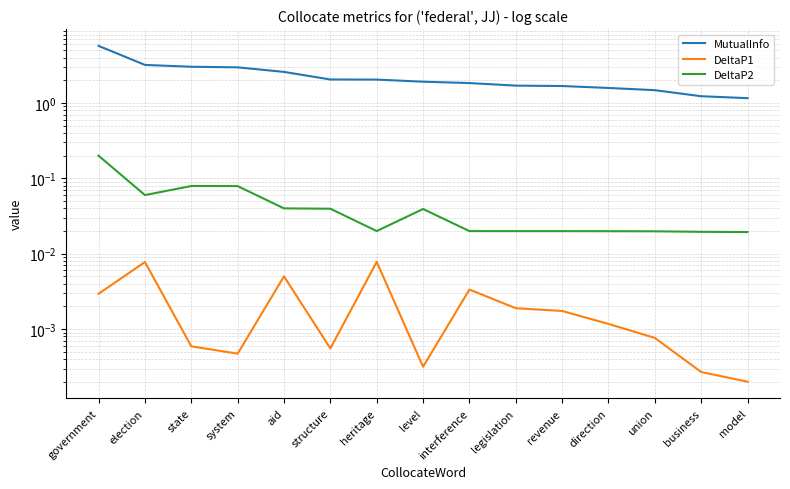

What is the difference between the maximum and second lowest values in the MutualInfo series?

4.5